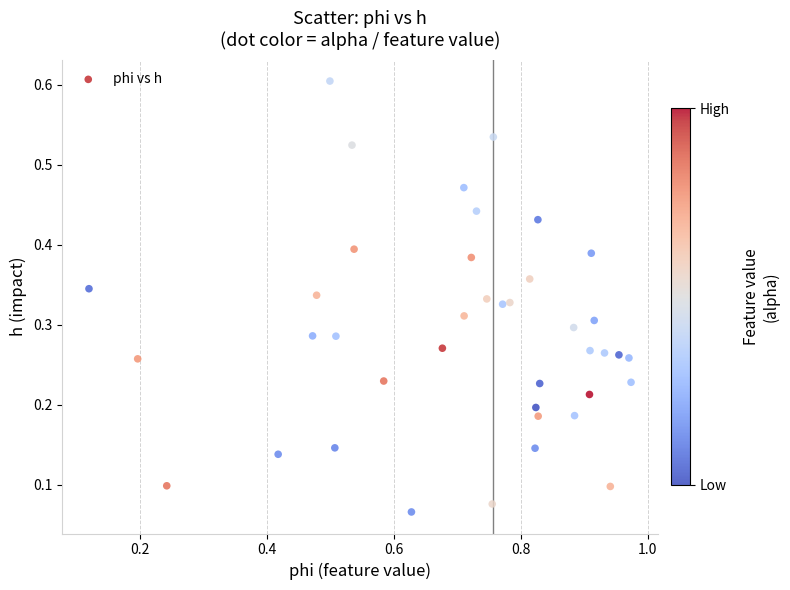

What is the range of X values (max minus min)?

0.9